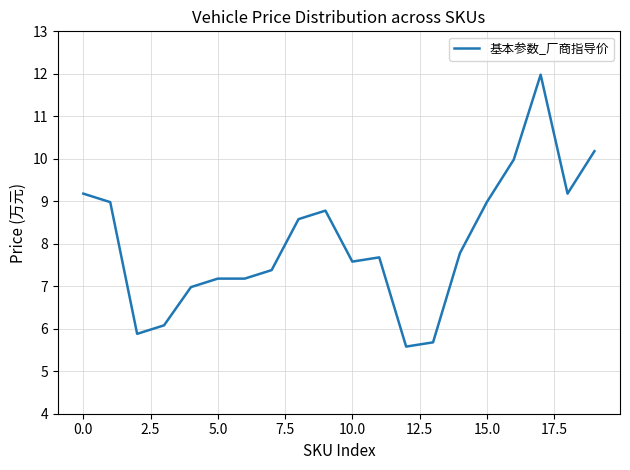

What is the difference between the maximum and minimum values?

6.4